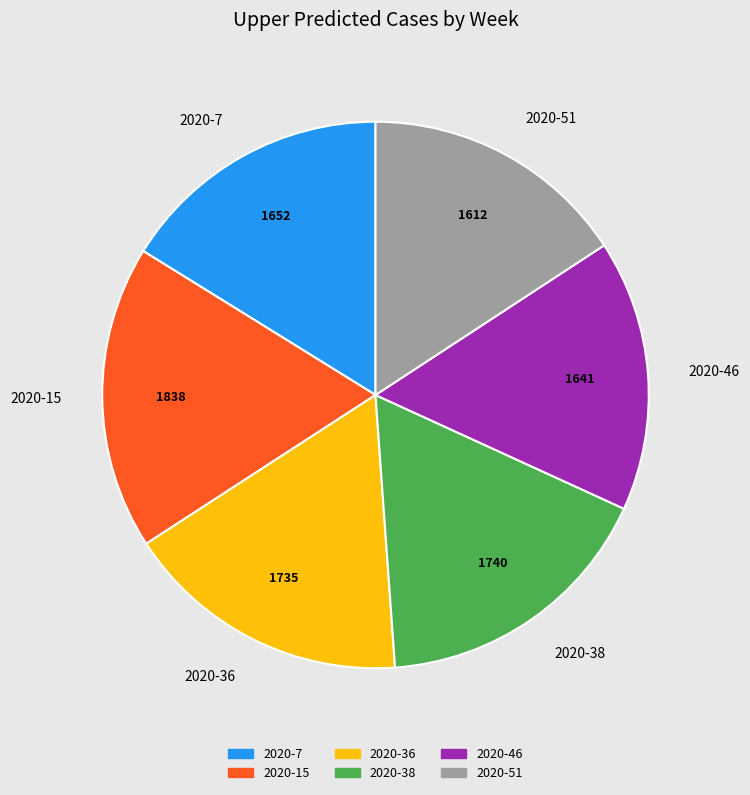

Is there a majority slice in this chart?

No